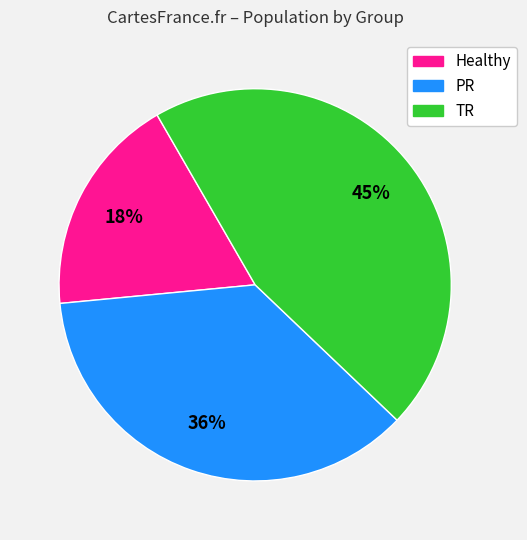

True or false: Healthy accounts for 18% of the total.

True